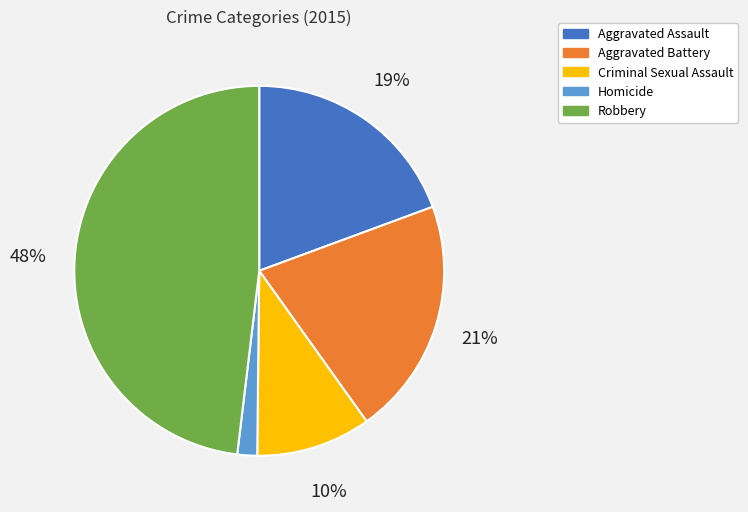

The Criminal Sexual Assault slice represents 1% of the pie. True or false?

False